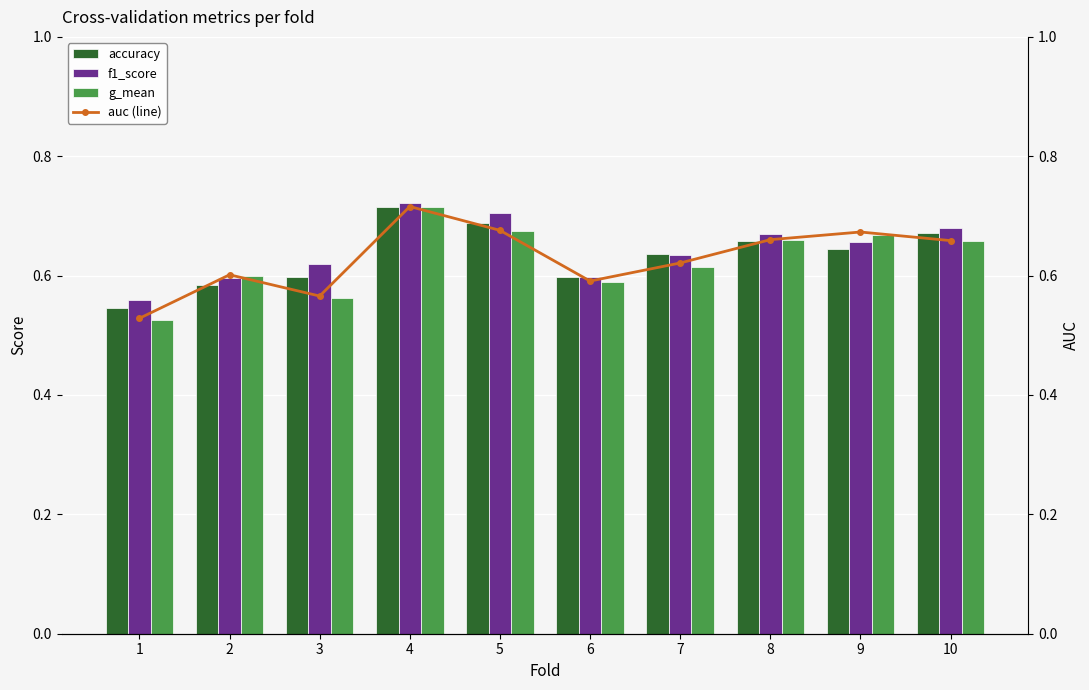

What are all the series names shown in the legend?

accuracy, f1_score, g_mean, auc (line)